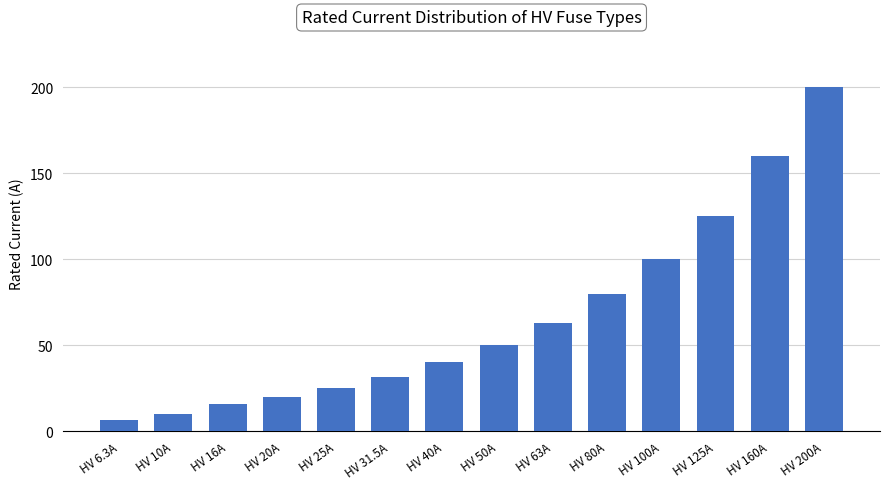

Reading right to left, transcribe all the data shown in this chart.

200.0	160.0	125.0	100.0	80.0	63.0	50.0	40.0	31.5	25.0	20.0	16.0	10.0	6.3